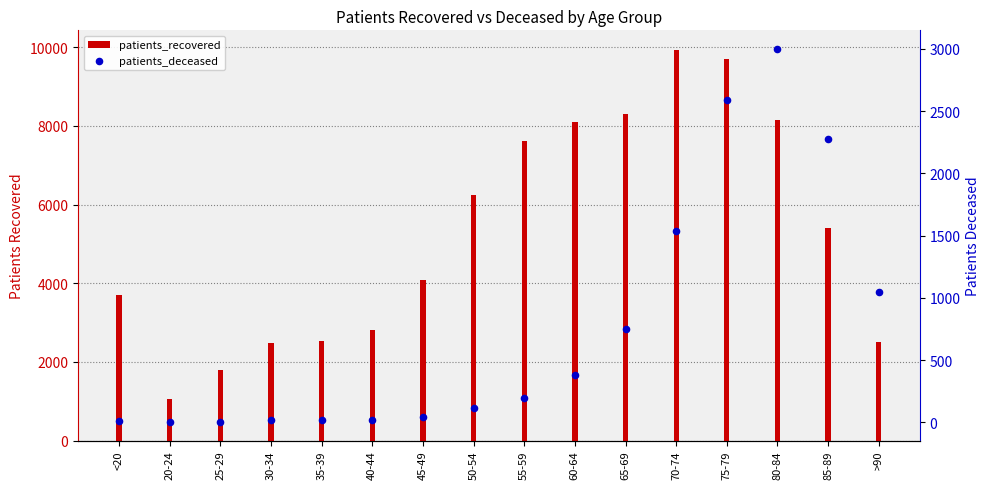

What is the total value across all series at 65-69?

9058